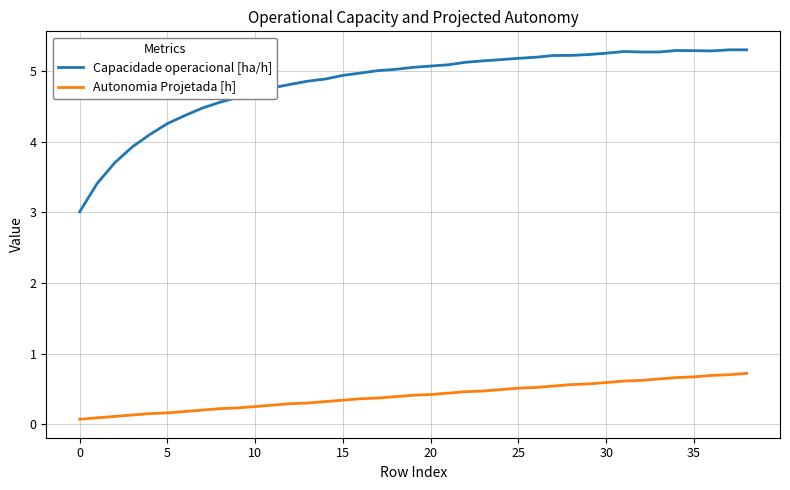

How many lines are shown in the chart?

2